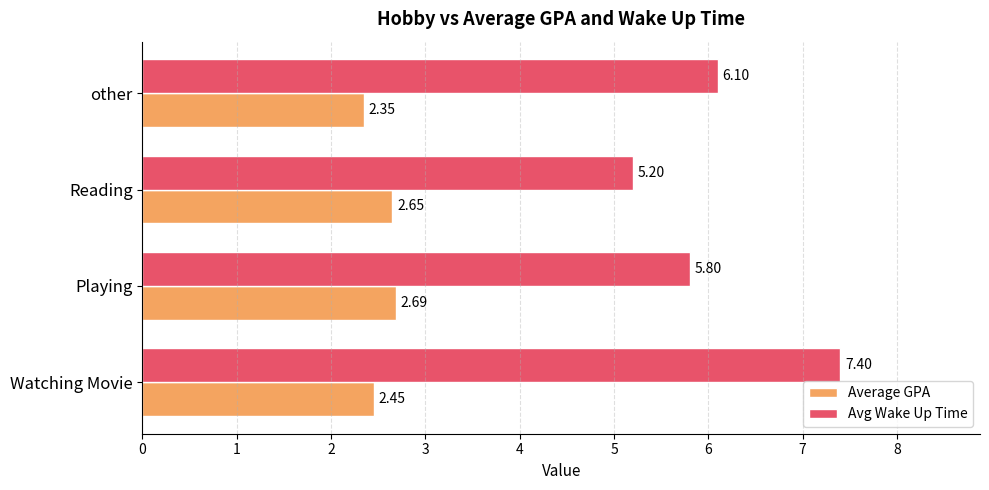

Rank the categories by Avg Wake Up Time value from highest to lowest.

Watching Movie, other, Playing, Reading